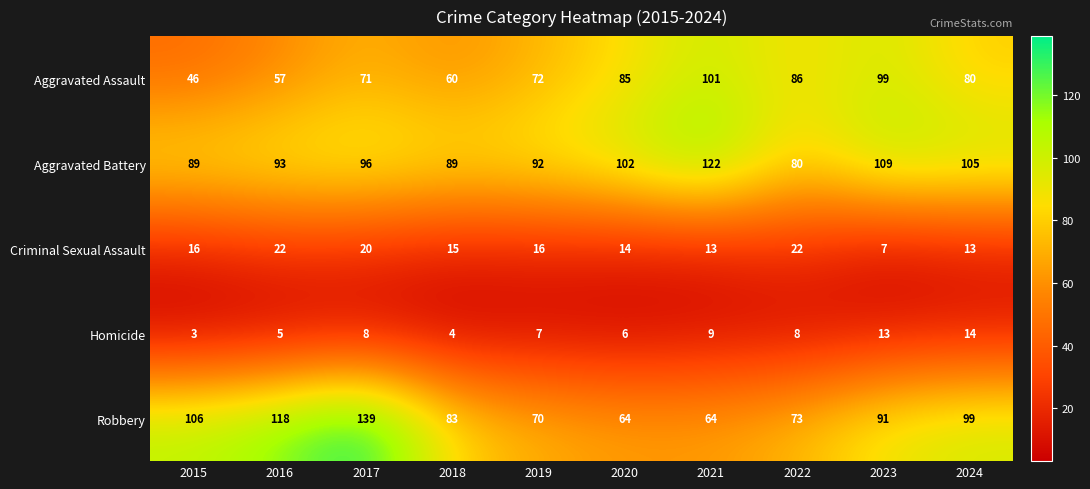

What is the average value of the Robbery series?

91